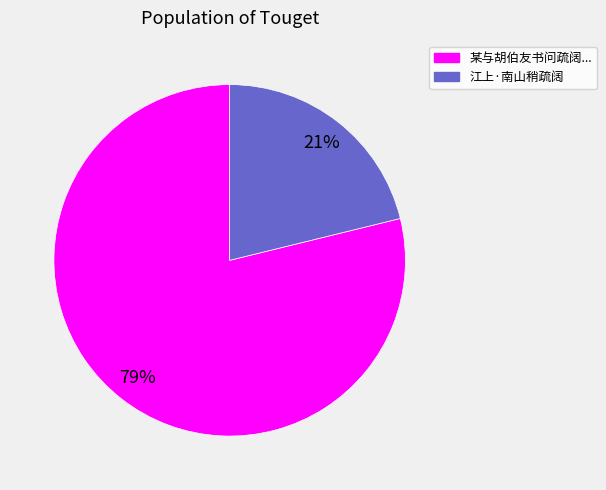

Count the number of slices in the pie.

2